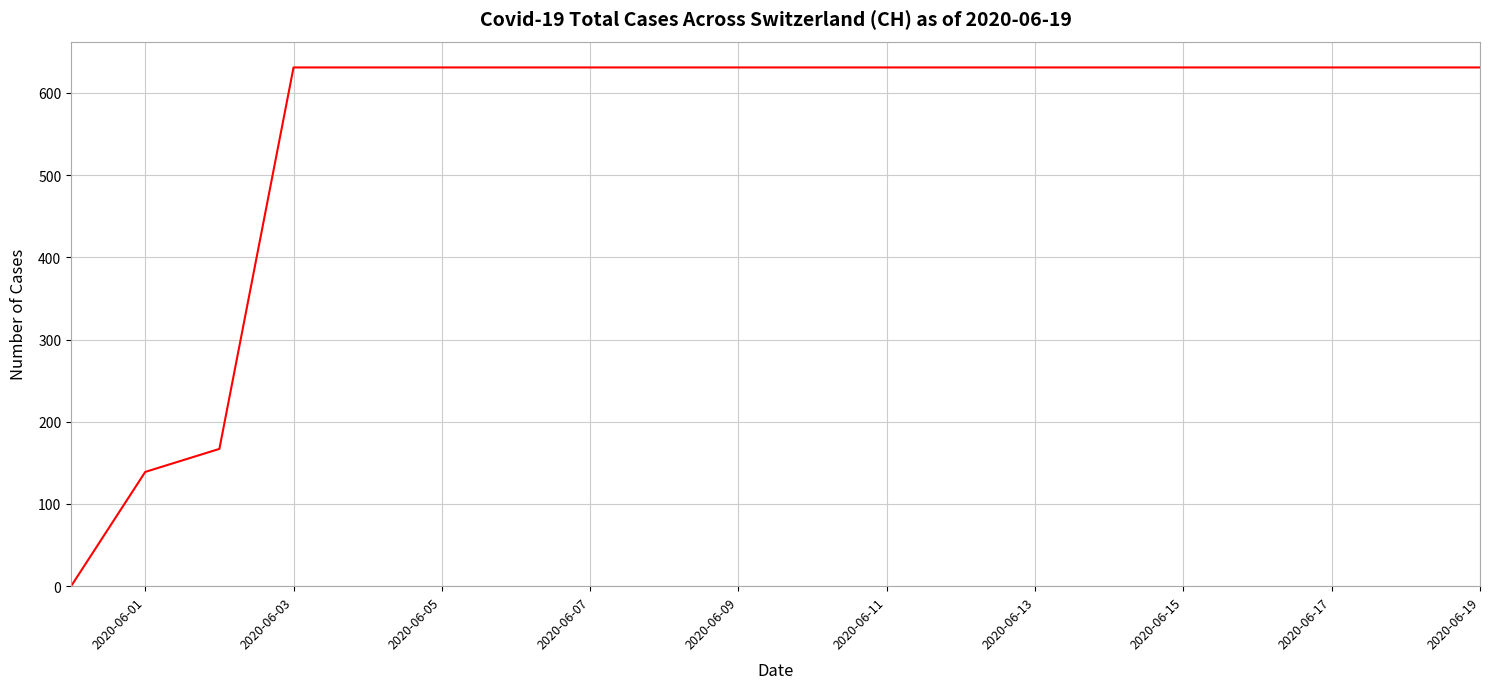

What is the greatest value displayed?

631